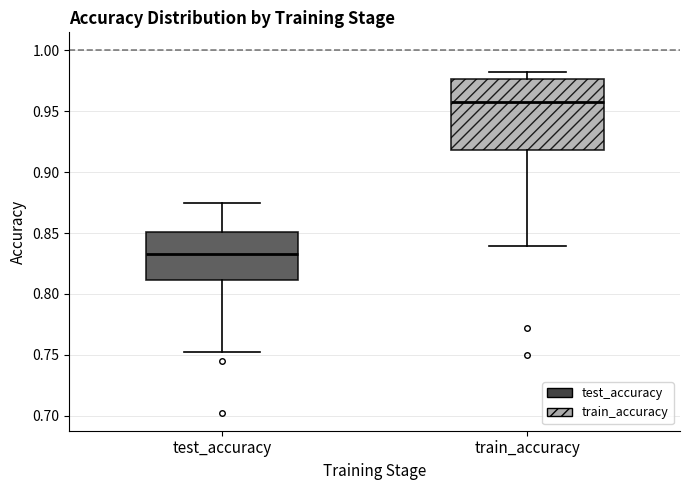

Reading left to right, transcribe this box plot: for each box, give where its median line is, the range the box spans, and where its two whiskers end, as read against the y-axis. The values are not printed on the chart, so give them approximately, as read against the axis.

test_accuracy: median 0.835, box 0.810 to 0.850, whiskers 0.750 to 0.875
train_accuracy: median 0.960, box 0.920 to 0.975, whiskers 0.840 to 0.985